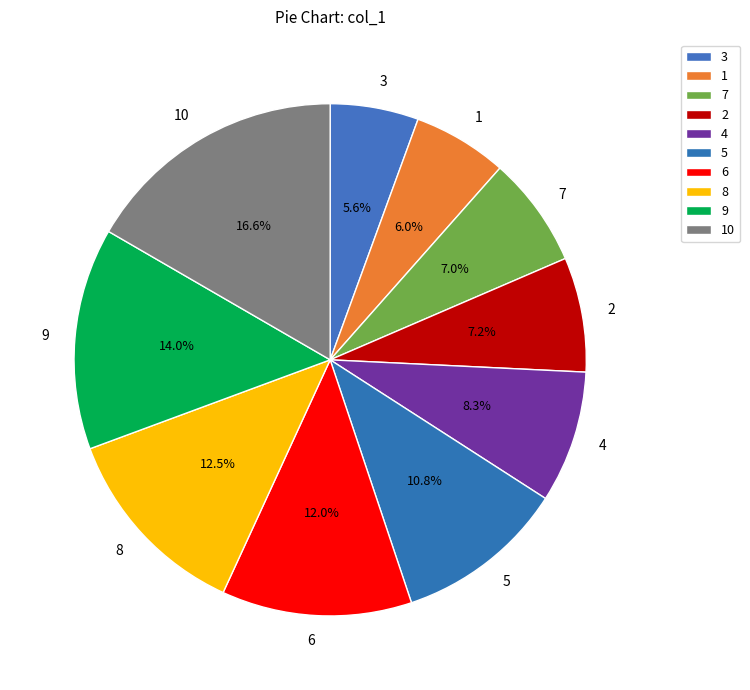

What is the ratio of the value at 3 to the value at 2?

0.8